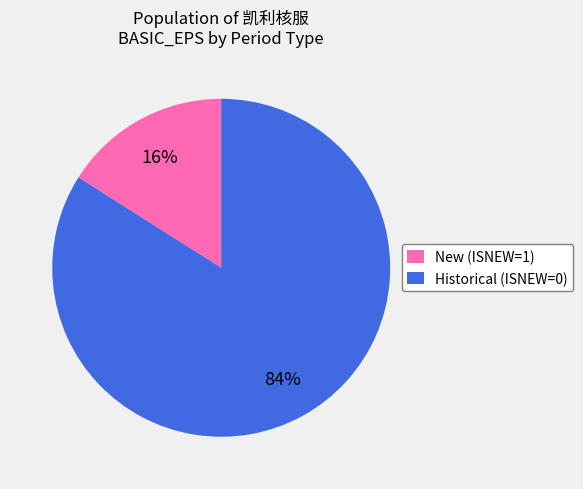

How many slices are in this pie chart?

2